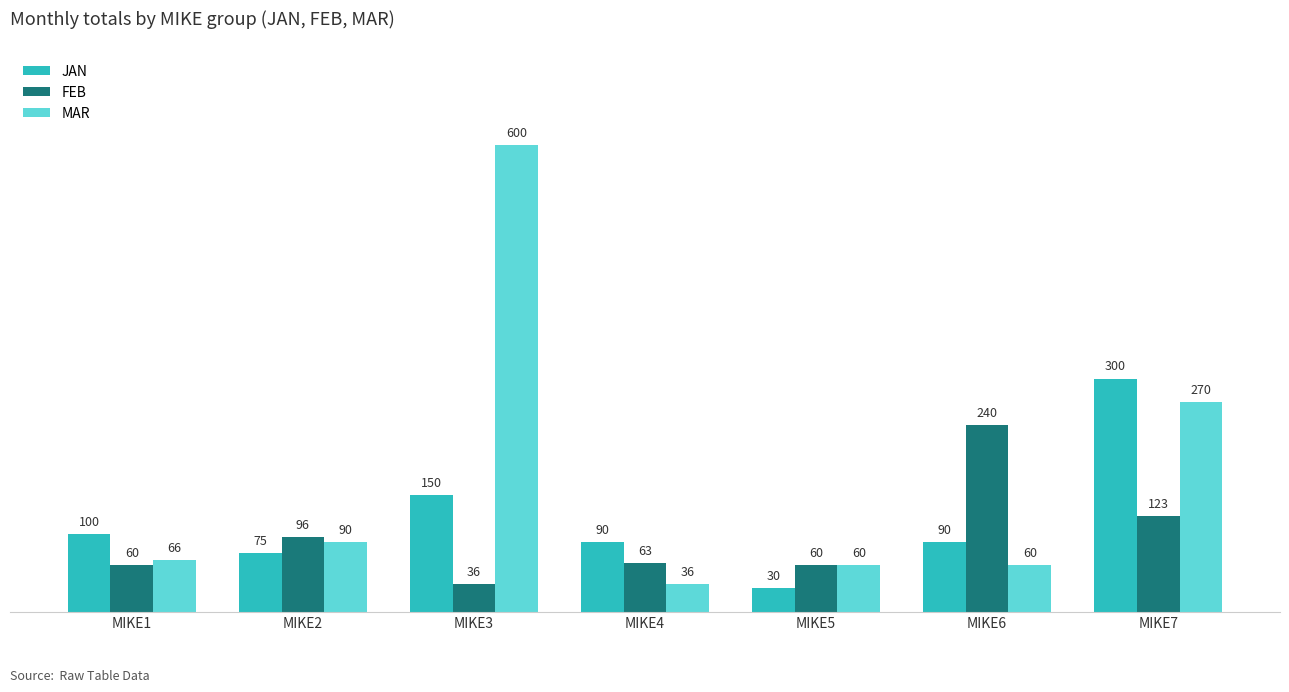

What is the total value across all series at MIKE4?

189